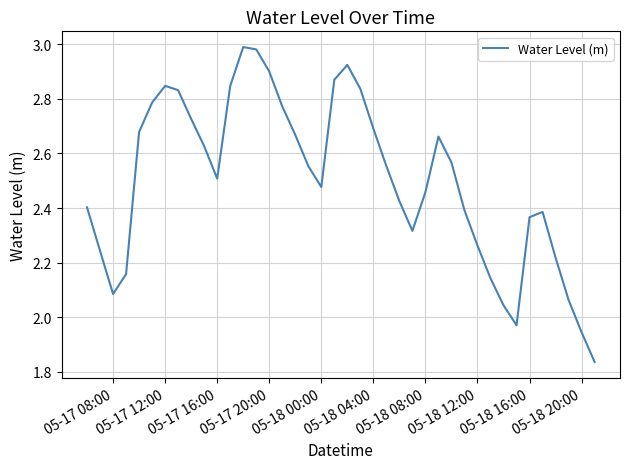

Does the chart have visible grid lines?

Yes